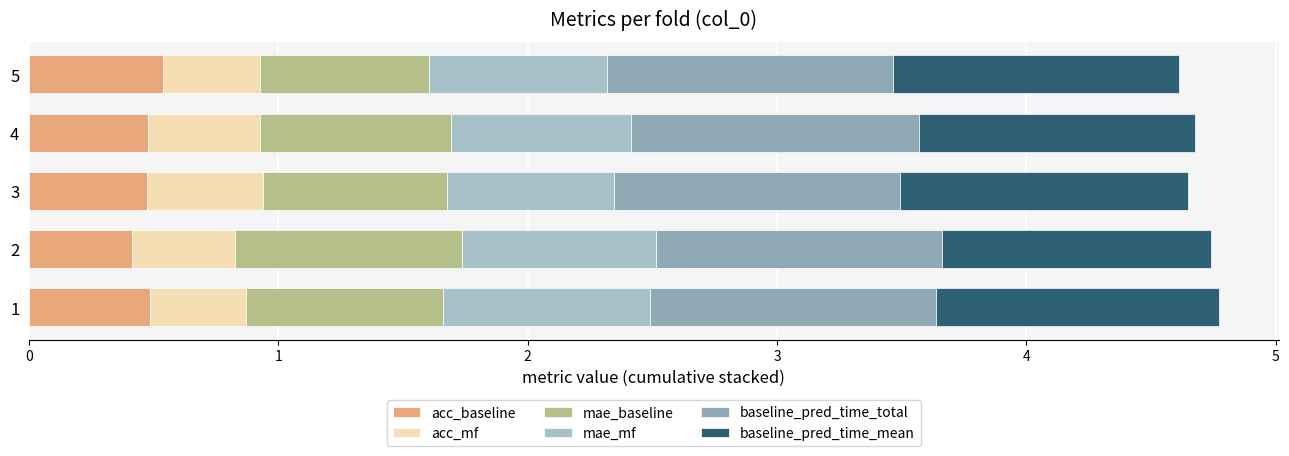

How many categories are shown in the chart?

5